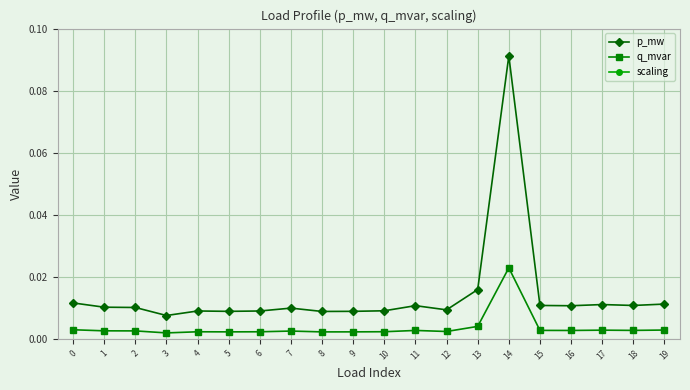

What is the sum of all p_mw values?

0.3